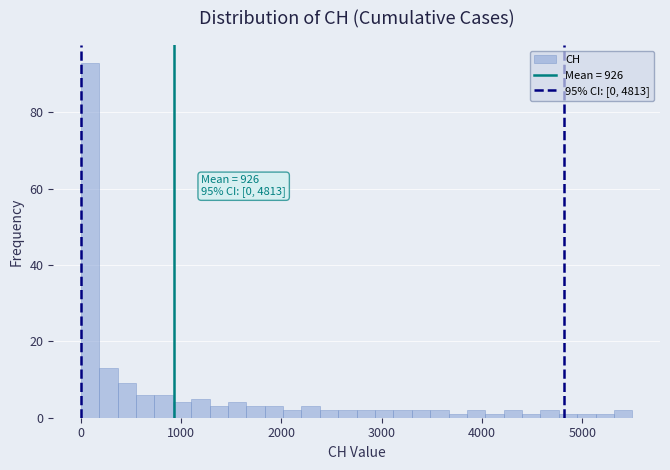

Around what value on the x-axis is the tallest bar? Give the approximate position of its centre, as read against the axis.

100